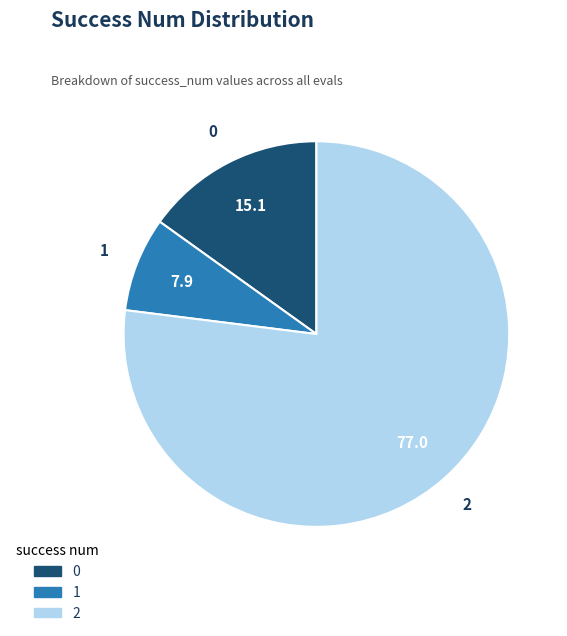

Which category accounts for the majority?

2